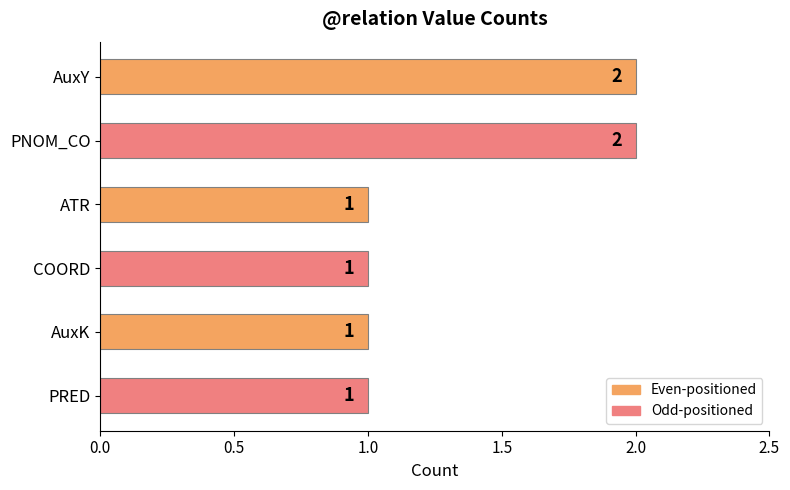

What is the greatest value displayed?

2